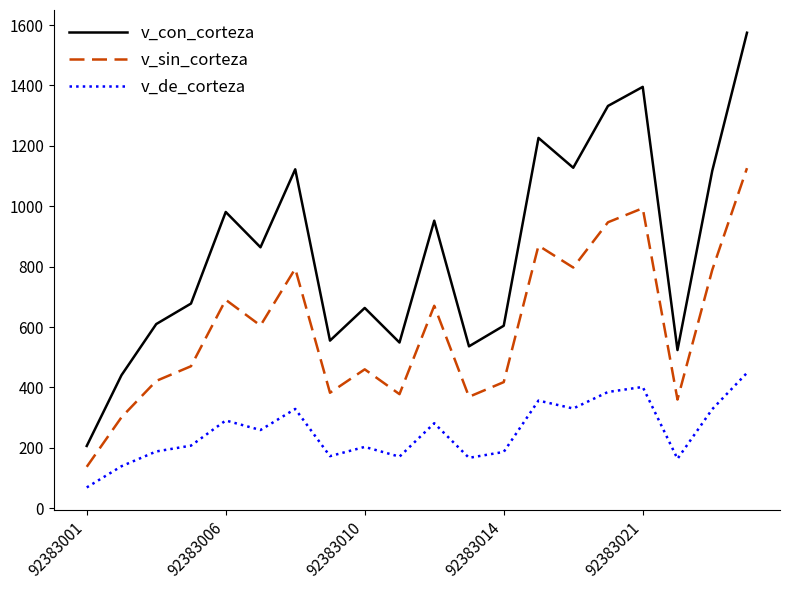

What is the difference between the maximum and minimum values in the v_sin_corteza series?

988.8